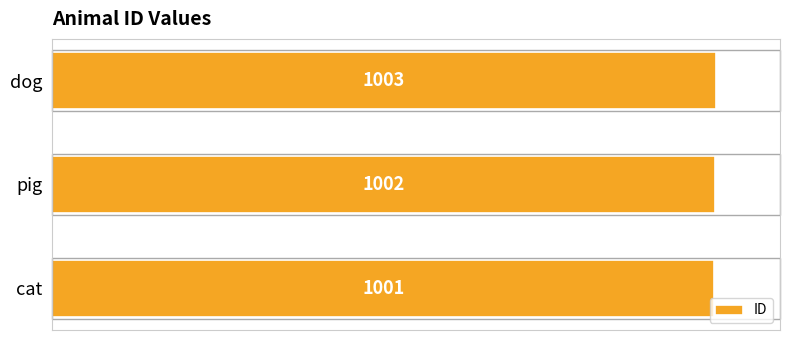

Reading top to bottom, list all the values displayed in this chart.

1003	1002	1001